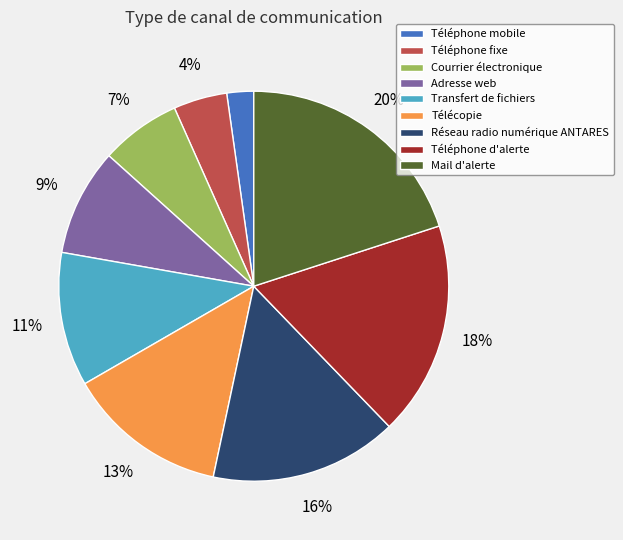

Is the sum of Téléphone fixe and Télécopie greater than half?

No